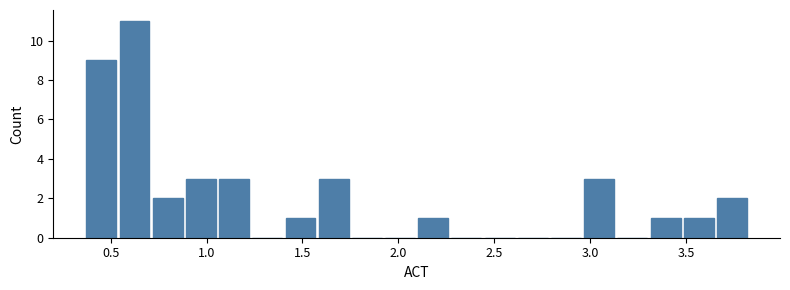

Read against the x-axis, roughly where is the centre of the tallest bar?

0.60